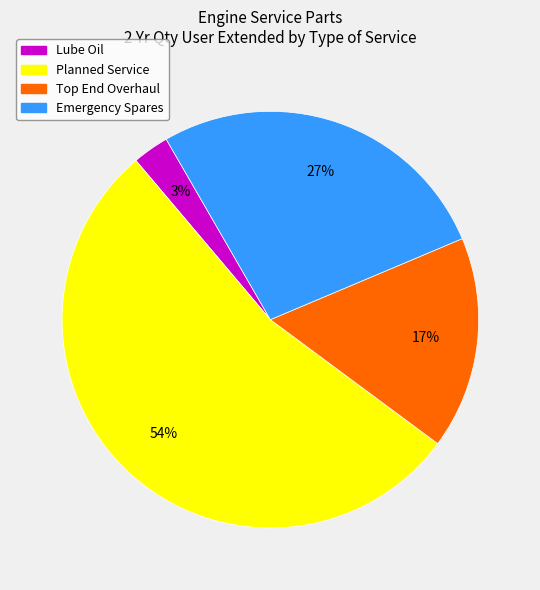

True or false: Emergency Spares accounts for 39% of the total.

False